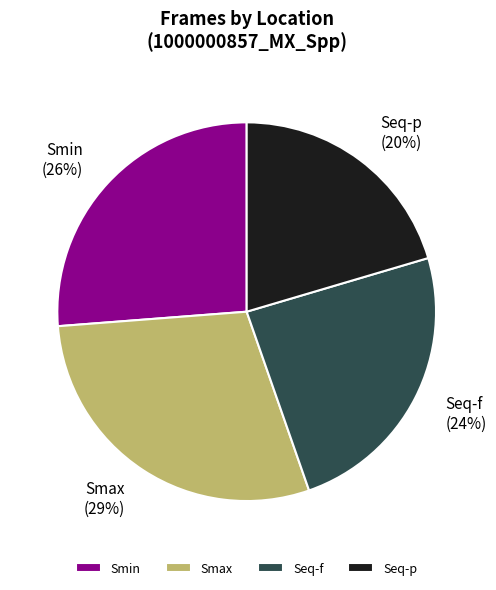

Count the number of slices in the pie.

4